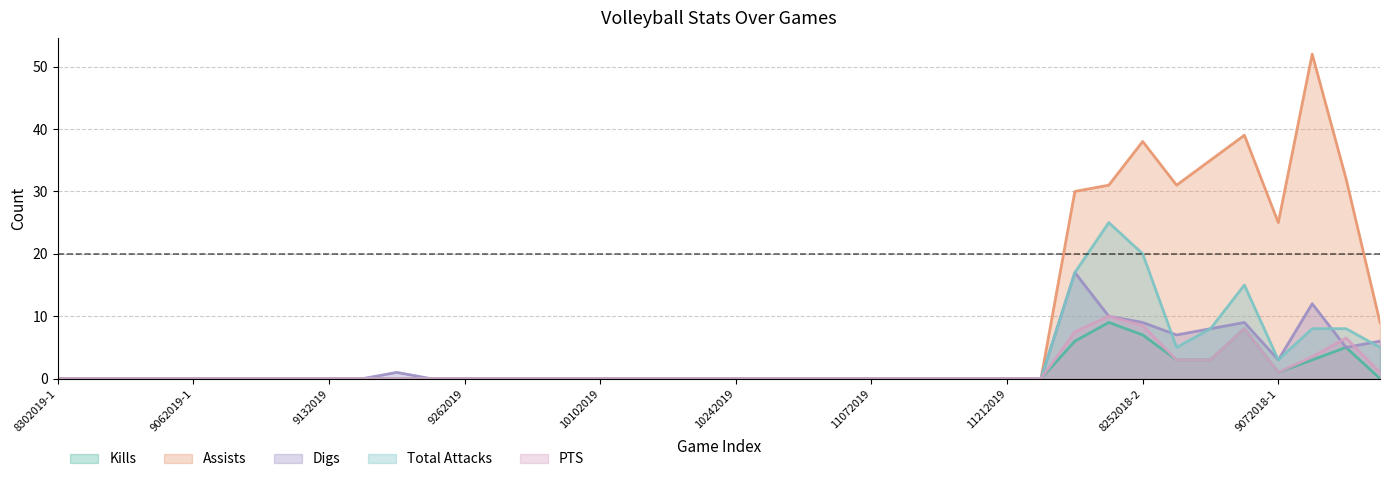

Which series has the largest total across all categories?

Assists